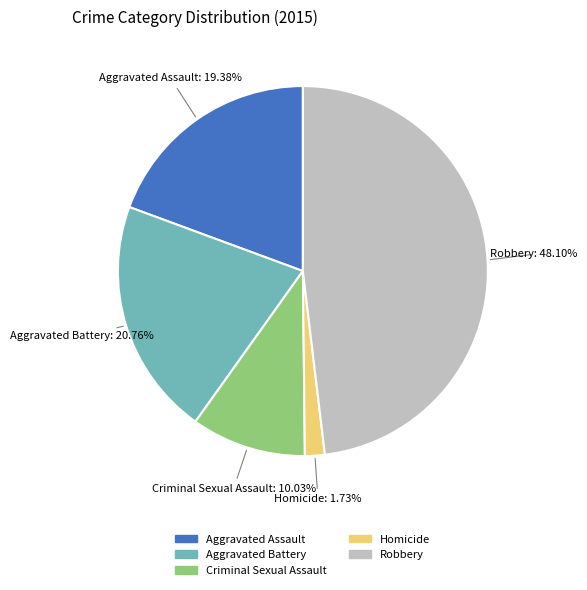

What is the ratio of the value at Aggravated Battery to the value at Criminal Sexual Assault?

2.1